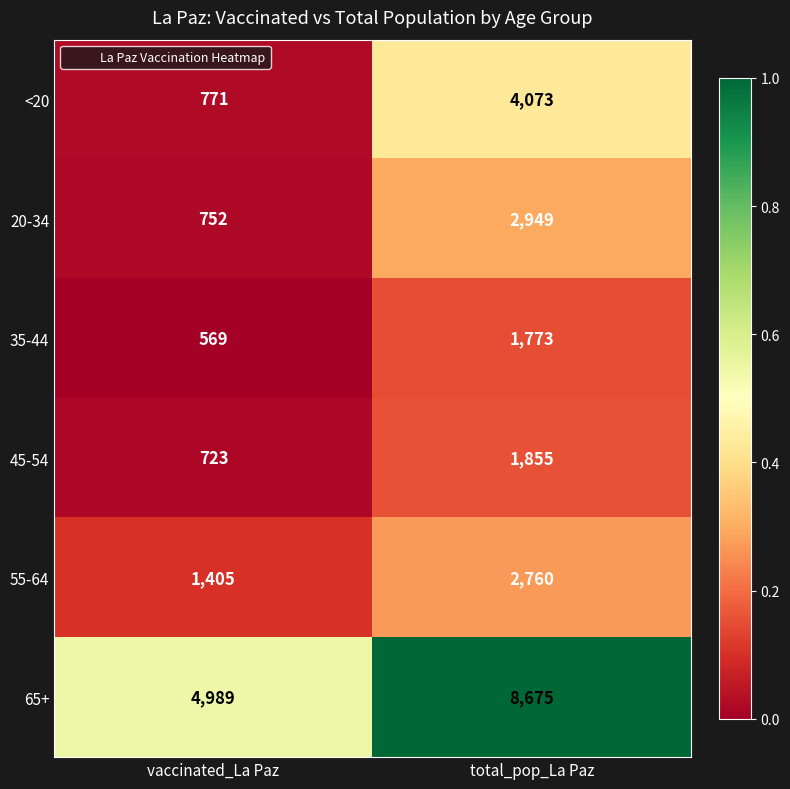

Which series has the widest spread of values?

65+